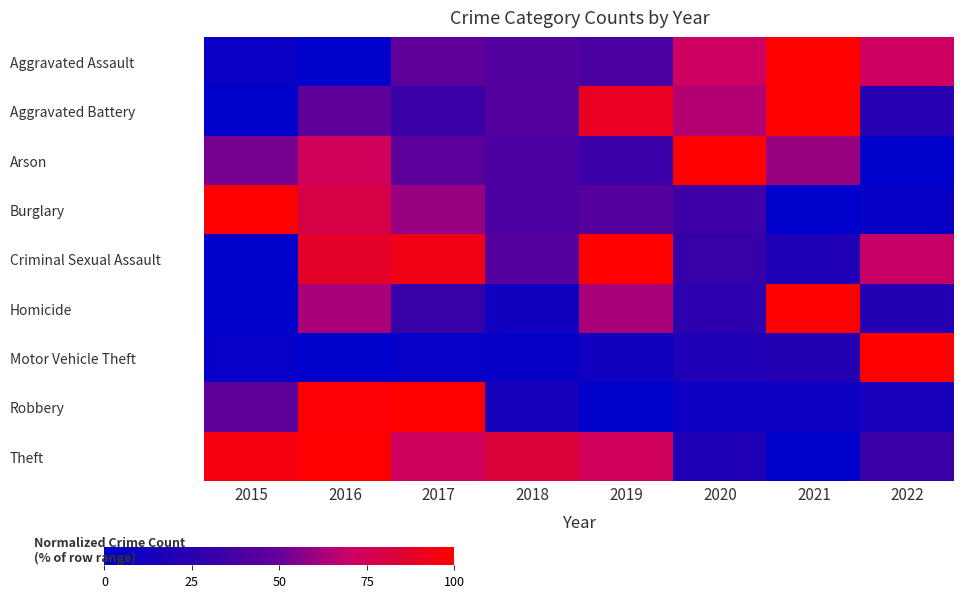

What is the total value across all series at 2021?

407.7